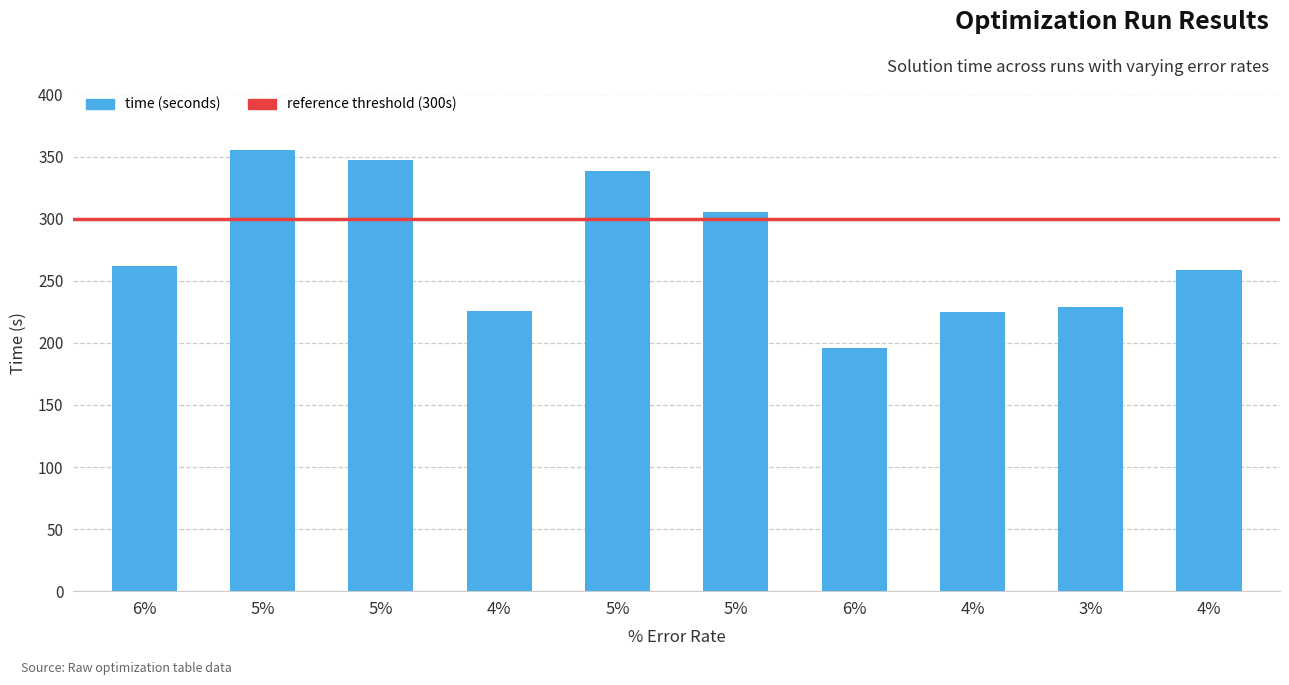

List the labels in order of value, smallest first.

6%, 4%, 4%, 3%, 4%, 6%, 5%, 5%, 5%, 5%